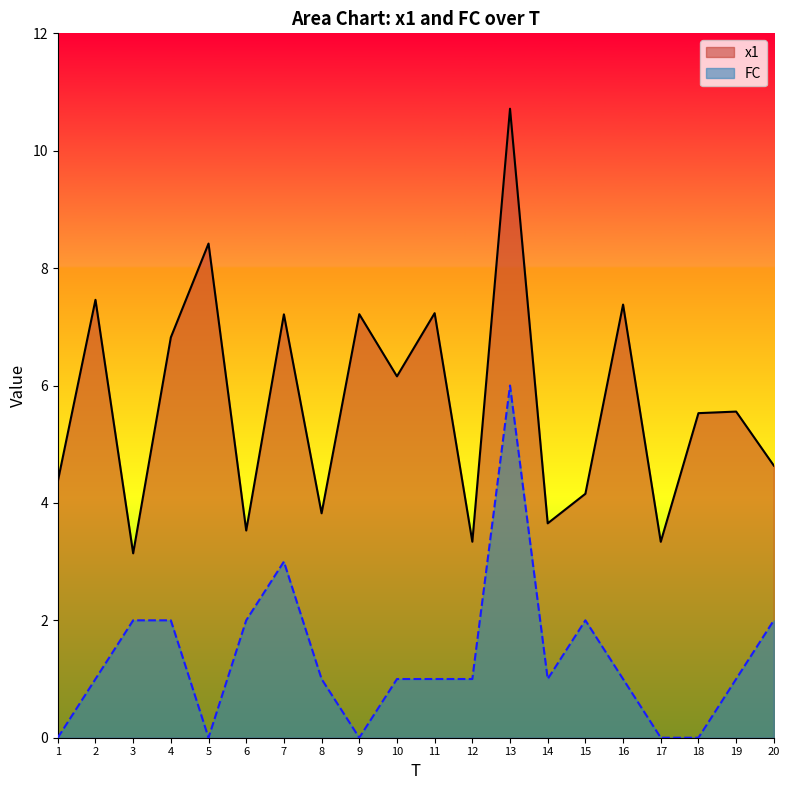

In FC, how many points are lower than both neighbors (excluding endpoints)?

3